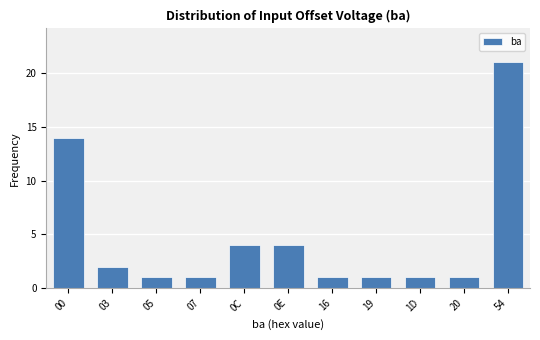

Reading left to right, transcribe all the data shown in this chart.

14	2	1	1	4	4	1	1	1	1	21